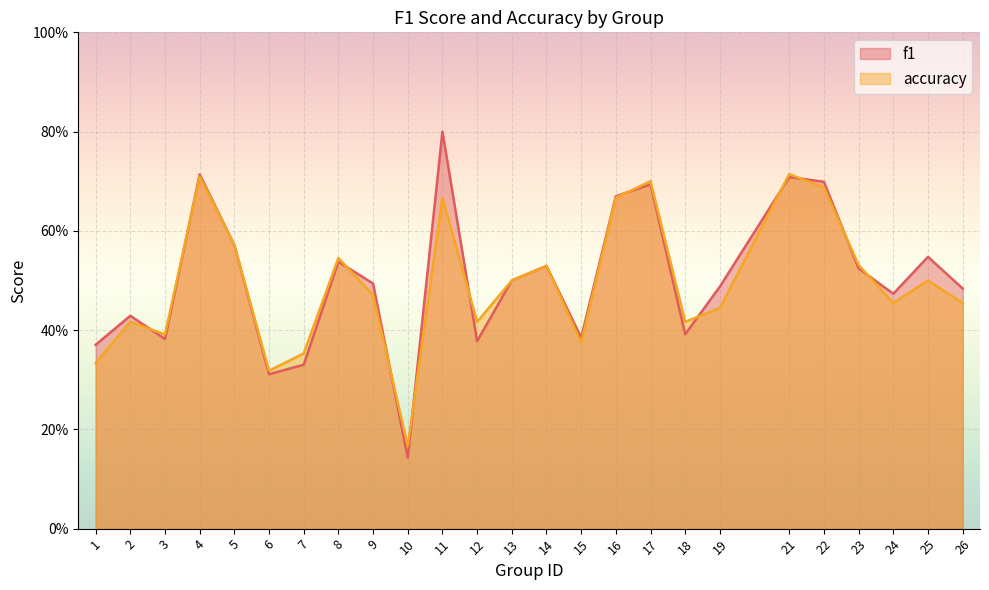

Between 2 and 25, which series saw the biggest shift?

f1